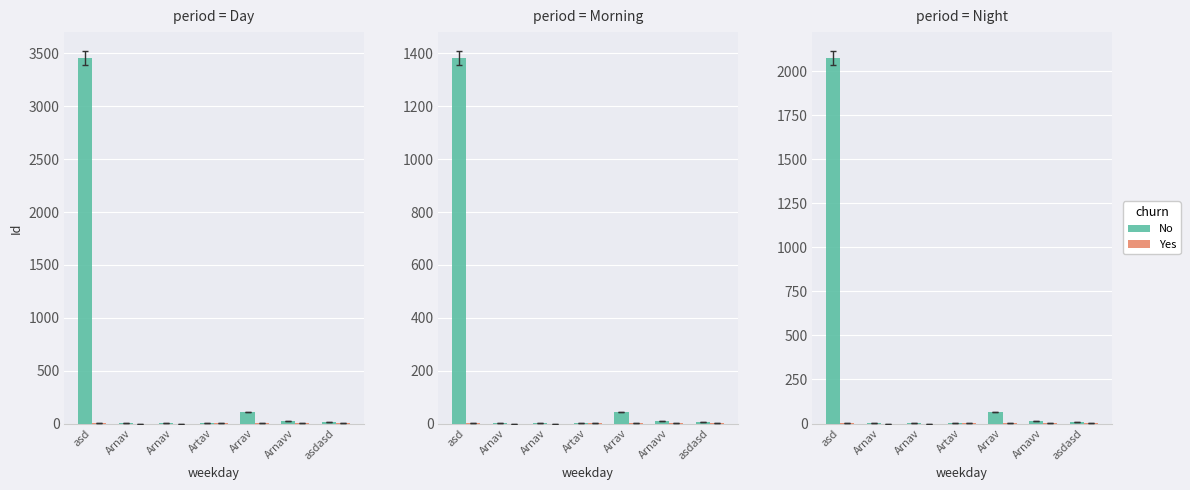

What is the spread (max minus min) of values at Arnavv?

12.1